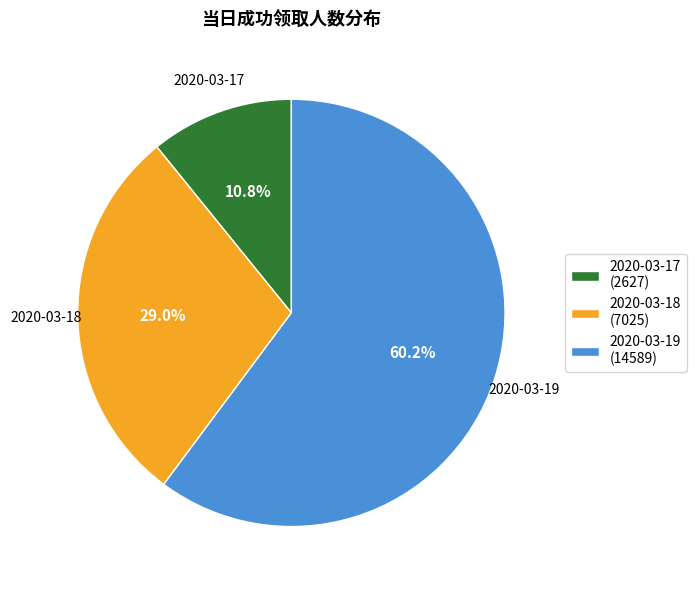

What percentage is the 2020-03-17 slice, to the nearest percent?

11%